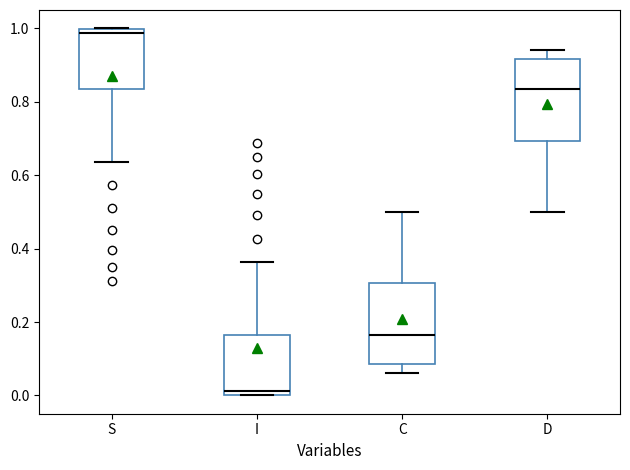

Reading left to right, read every box against the y-axis: the position of its median line, the range the box covers, and the ends of its whiskers. The values are not printed on the chart, so give them approximately, as read against the axis.

S: median 0.98, box 0.84 to 1.00, whiskers 0.64 to 1.00
I: median 0.02, box 0.00 to 0.16, whiskers 0.00 to 0.36
C: median 0.16, box 0.08 to 0.30, whiskers 0.06 to 0.50
D: median 0.84, box 0.70 to 0.92, whiskers 0.50 to 0.94